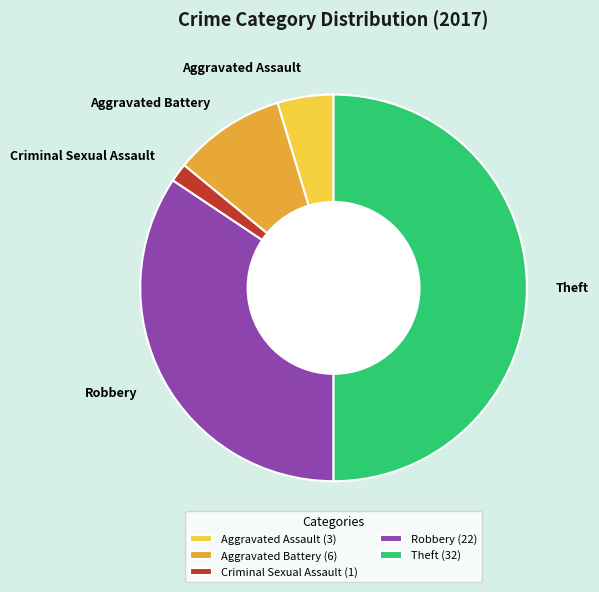

Is the sum of Theft and Criminal Sexual Assault greater than half?

Yes